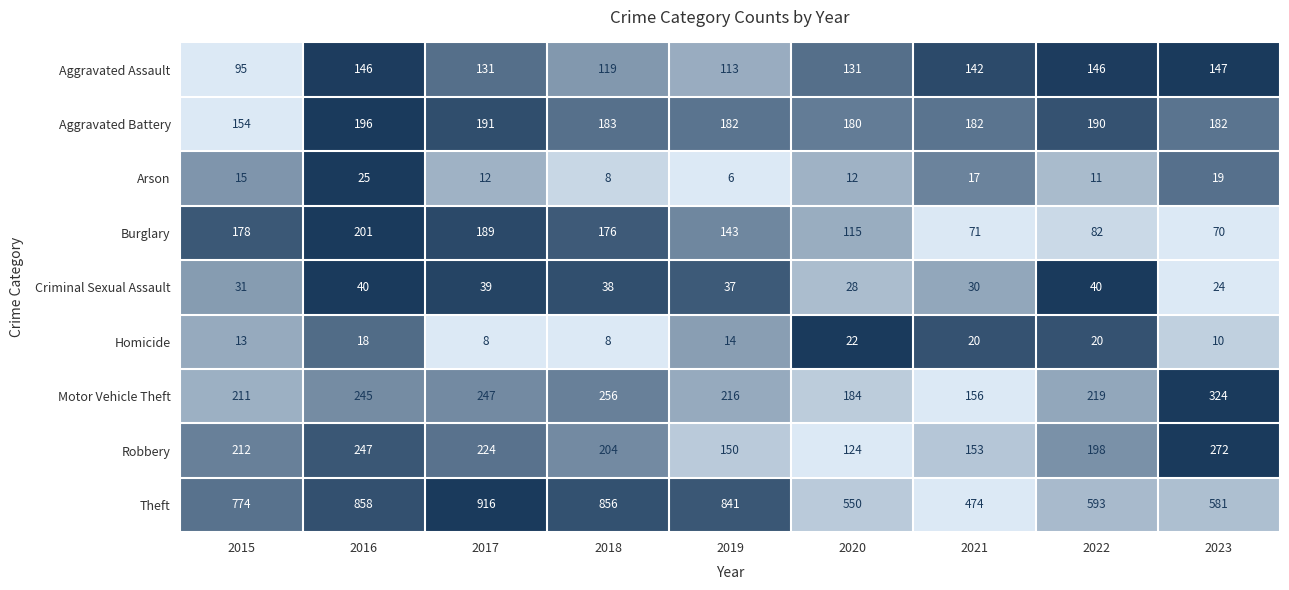

What is the average value of the Homicide series?

15